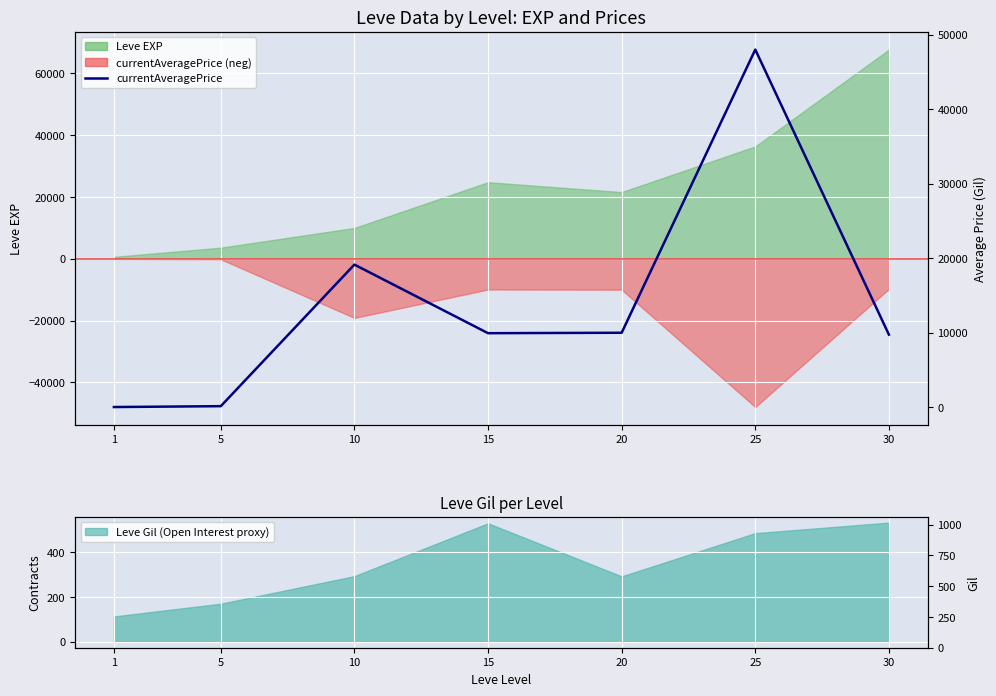

List the labels in order of value, smallest first.

1, 5, 30, 15, 20, 10, 25